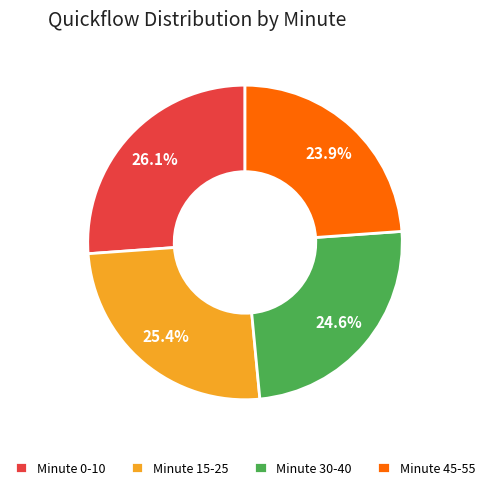

Which slice is the largest?

Minute 0-10